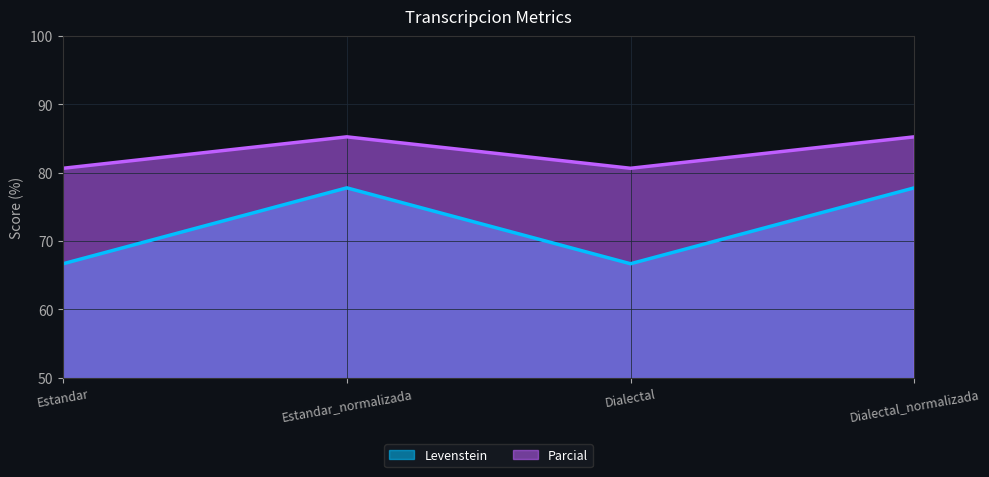

At how many categories does at least one series exceed 70?

4